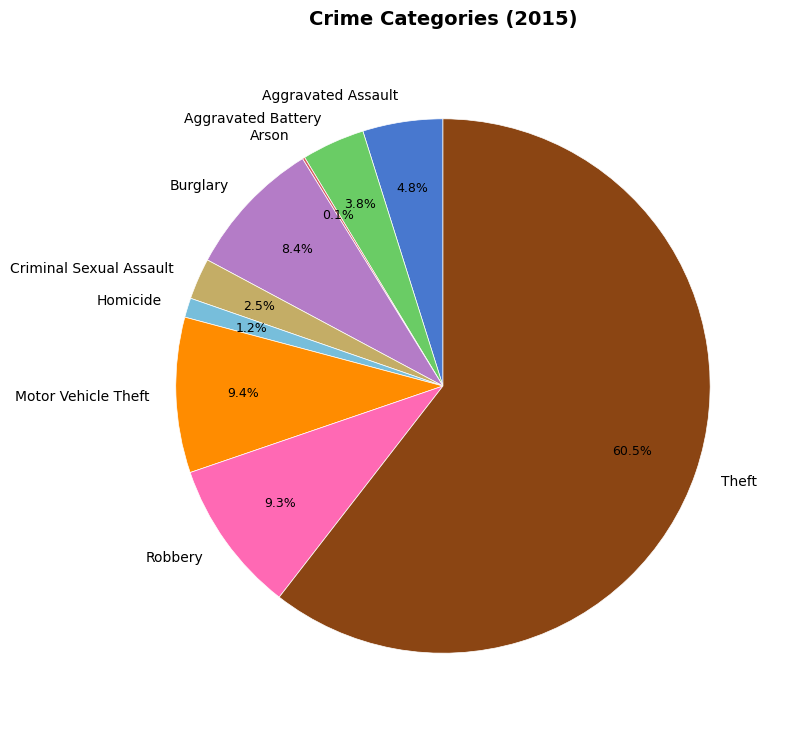

Combined, what portion of the pie is Aggravated Battery and Homicide?

5.0%